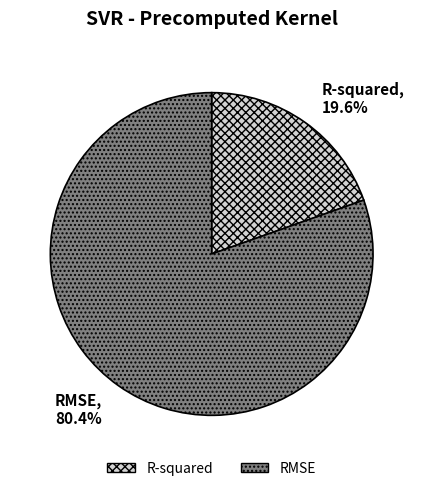

Is there a majority slice in this chart?

Yes